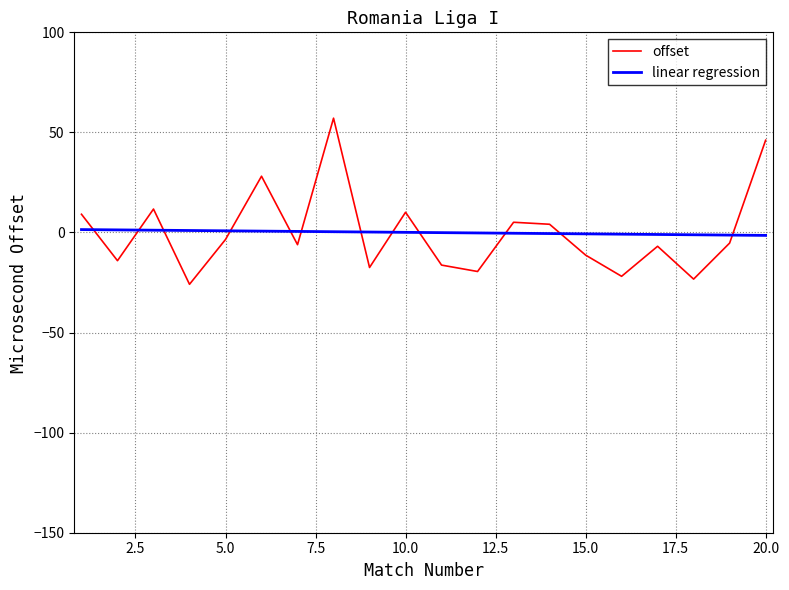

What is the difference between the maximum and minimum values in the offset series?

83.0